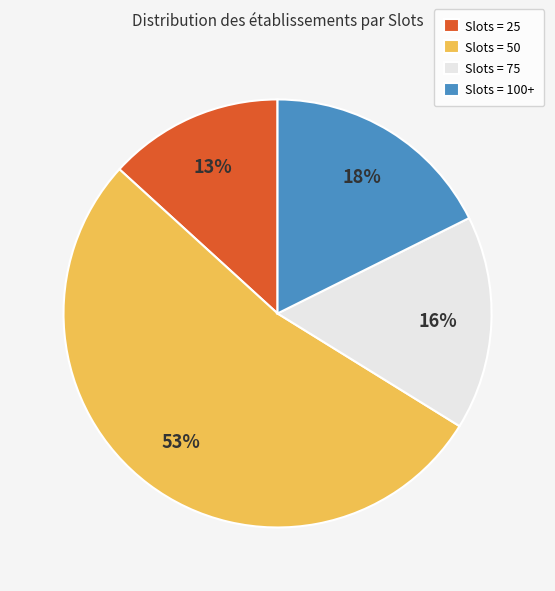

The Slots = 100+ slice represents 18% of the pie. True or false?

True